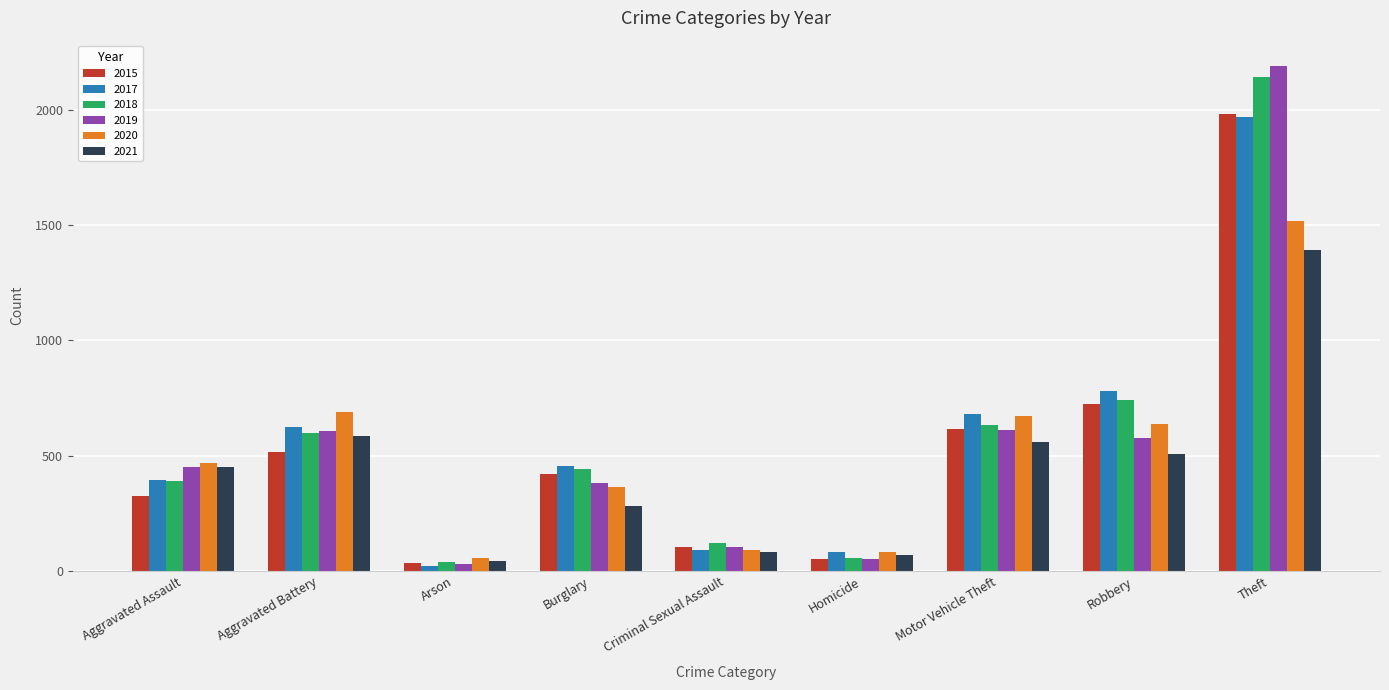

What is the difference between the maximum and minimum values in the 2021 series?

1349